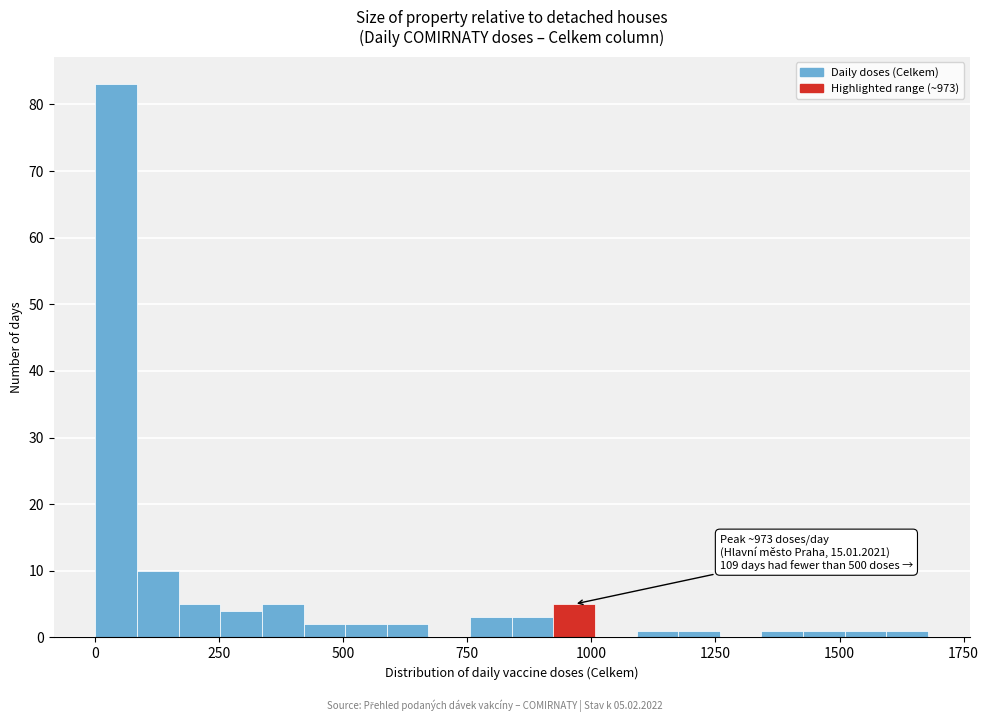

Around what value on the x-axis is the tallest bar? Give the approximate position of its centre, as read against the axis.

50